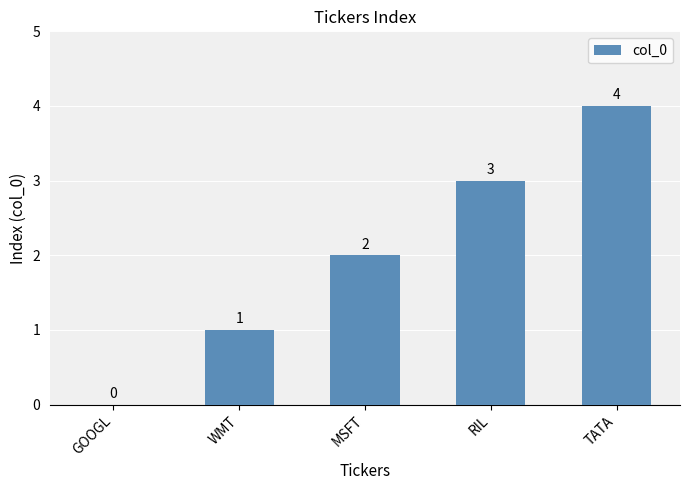

Which label corresponds to the largest value in the chart?

TATA